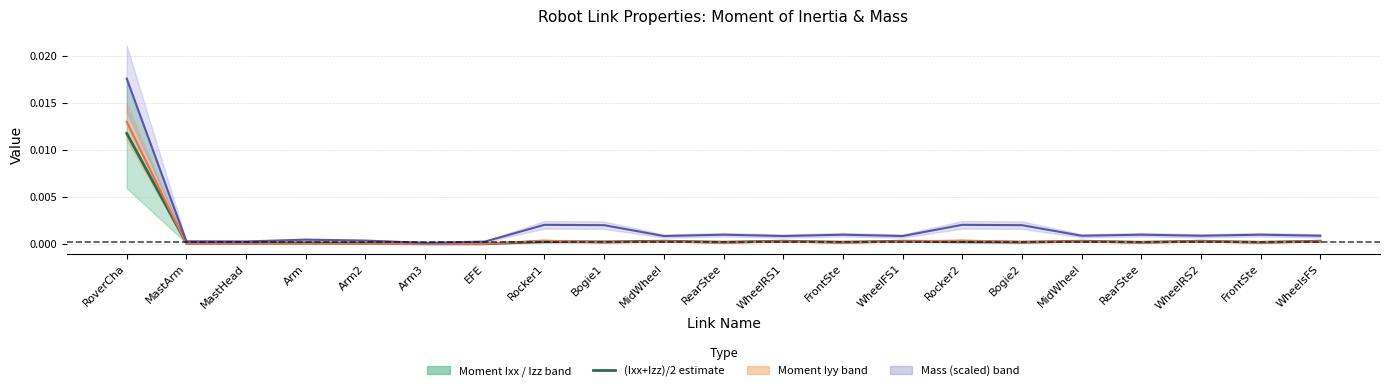

How many data points does each series have?

21